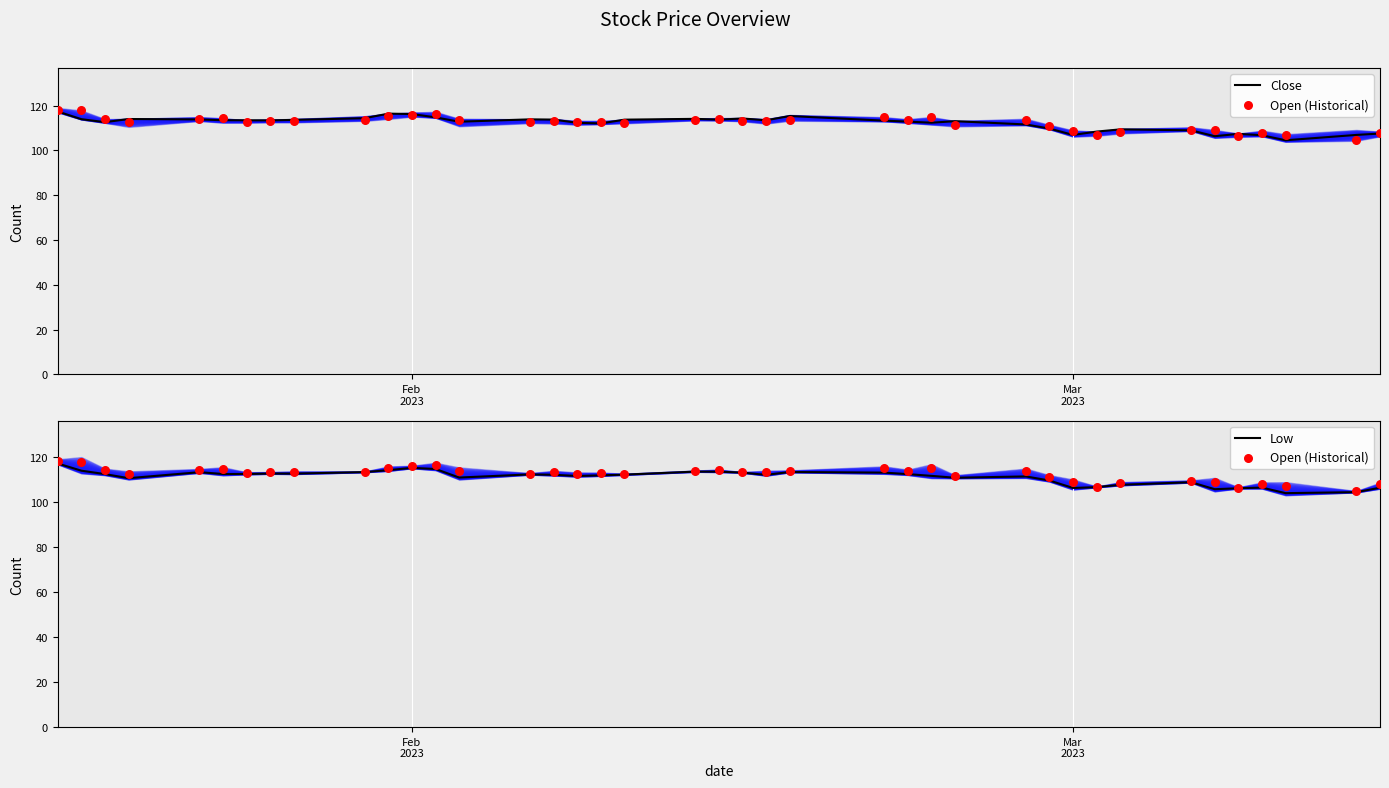

Which series contains the lowest Y value?

Low